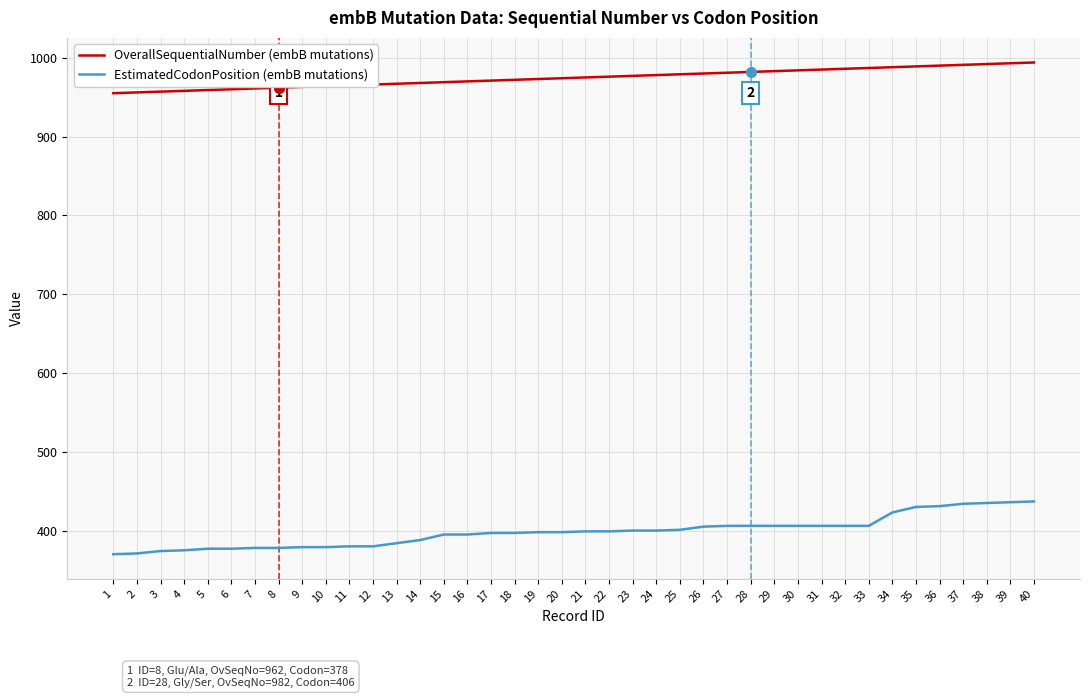

What is the minimum value for EstimatedCodonPosition (embB mutations)?

370